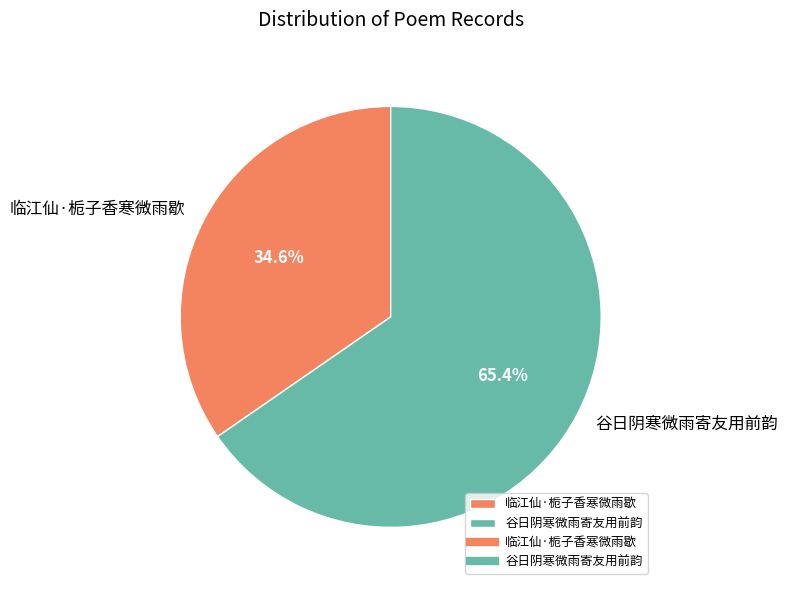

Is 谷日阴寒微雨寄友用前韵 the majority of the pie?

Yes